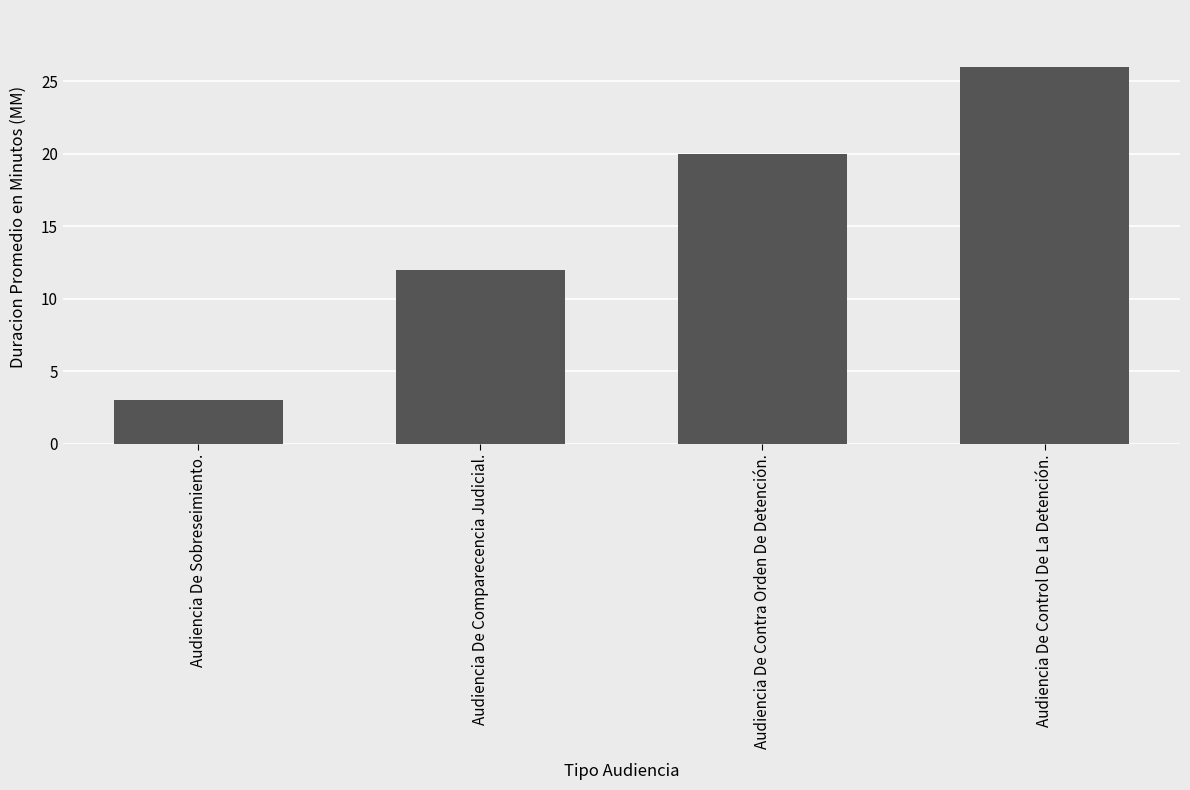

Reading left to right, list all the values displayed in this chart.

Audiencia De Sobreseimiento.=3	Audiencia De Comparecencia Judicial.=12	Audiencia De Contra Orden De Detención.=20	Audiencia De Control De La Detención.=26